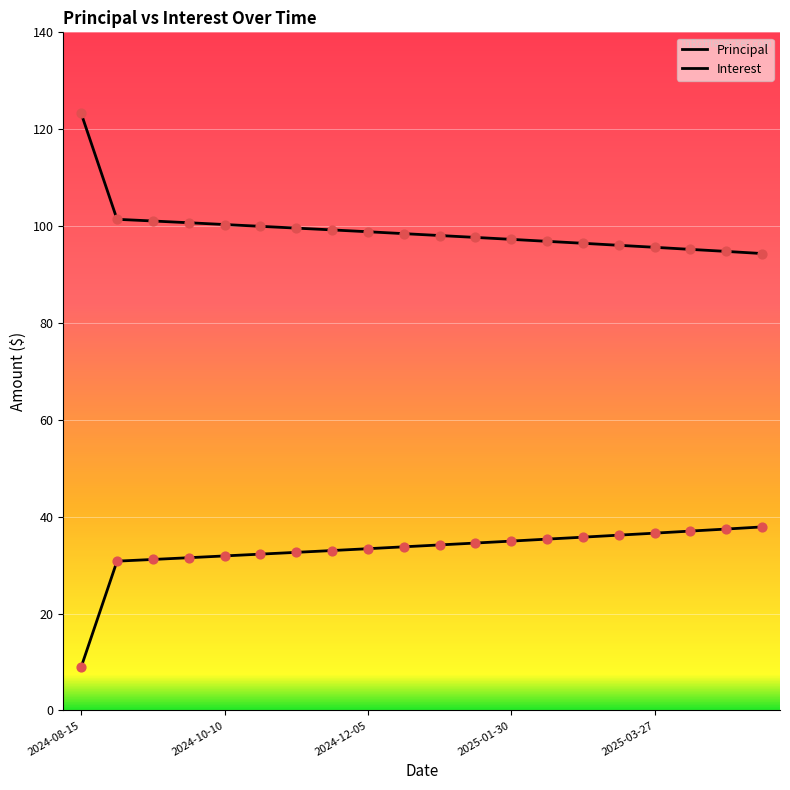

Is this an area chart (filled region under the line)?

No